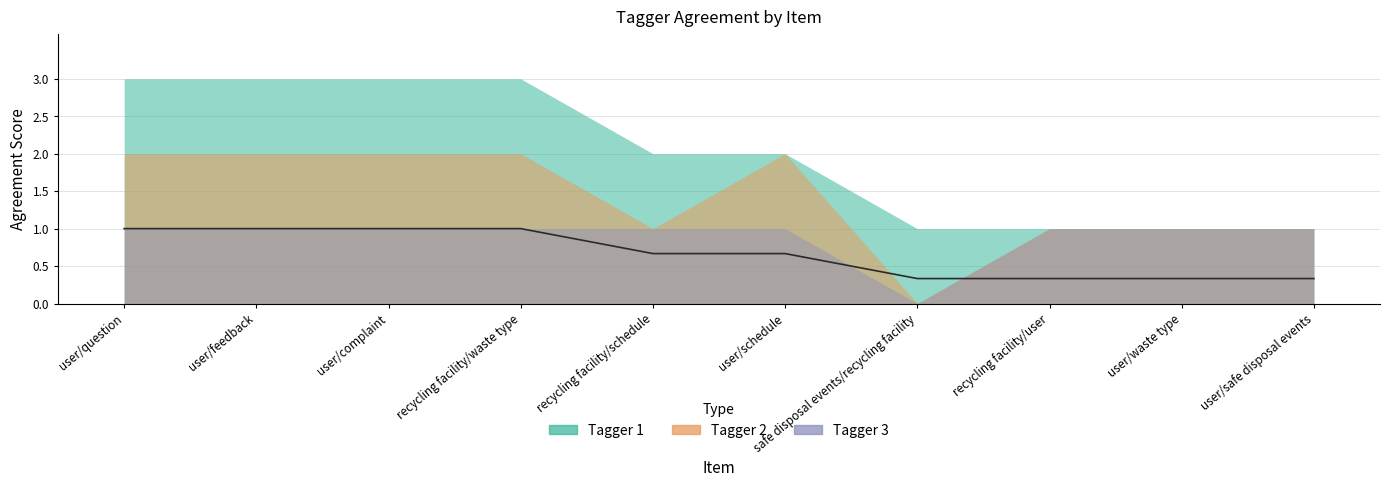

What is the difference between the second highest and second lowest values in the Tagger 2 series?

1